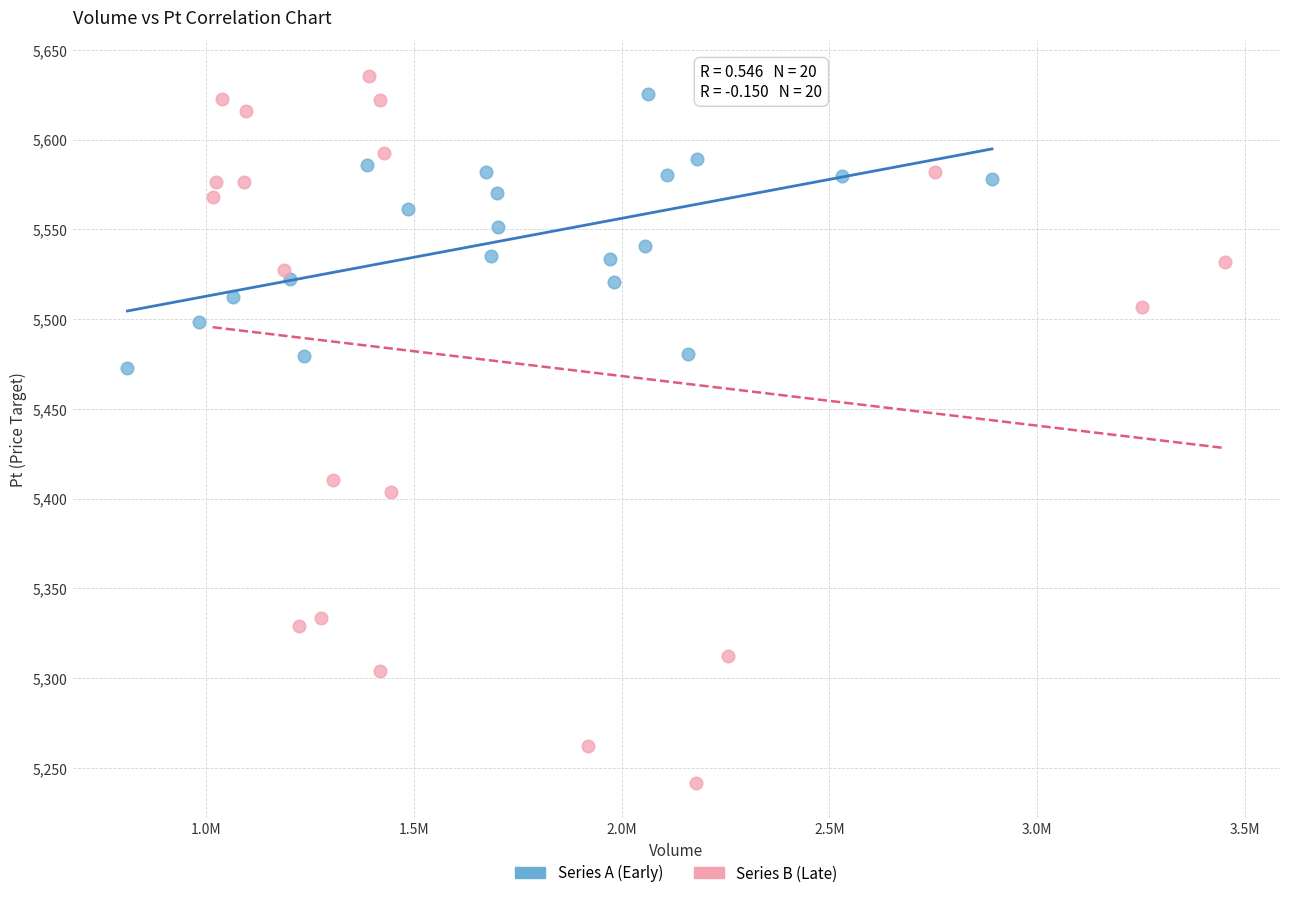

Which series has the largest Y range (max minus min)?

Series B (Late)